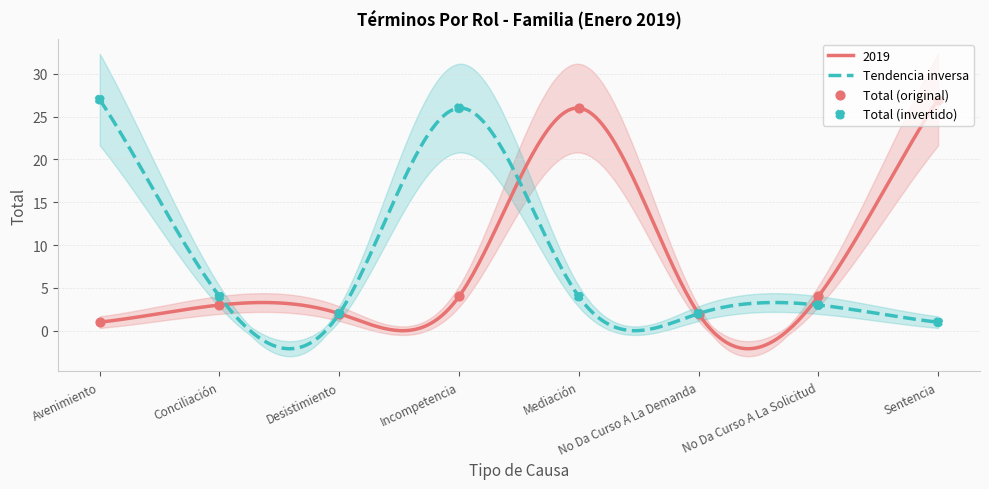

Which has a higher value, Sentencia or No Da Curso A La Demanda?

Sentencia